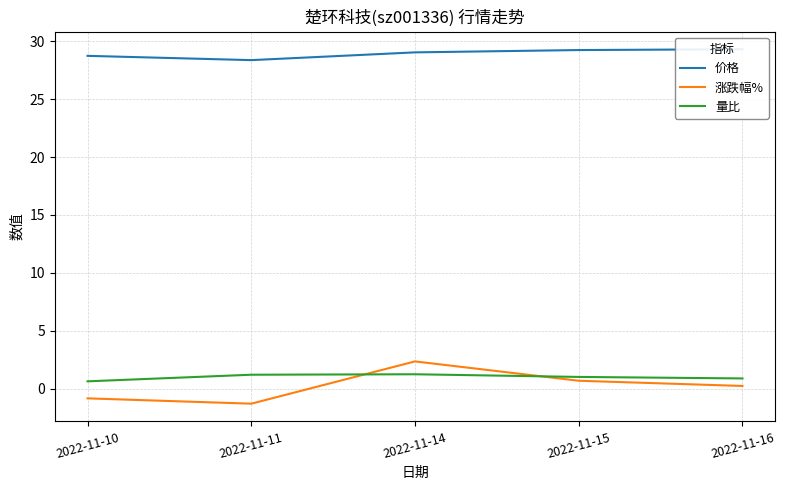

True or false: 涨跌幅% and 价格 cross at least once.

False